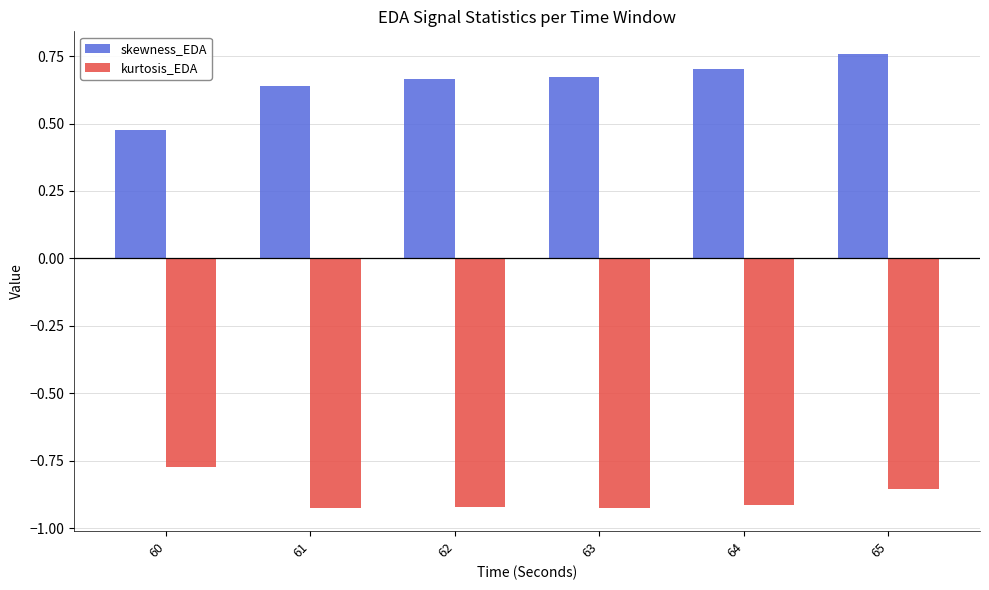

What is the difference between the second highest and second lowest values in the kurtosis_EDA series?

0.1